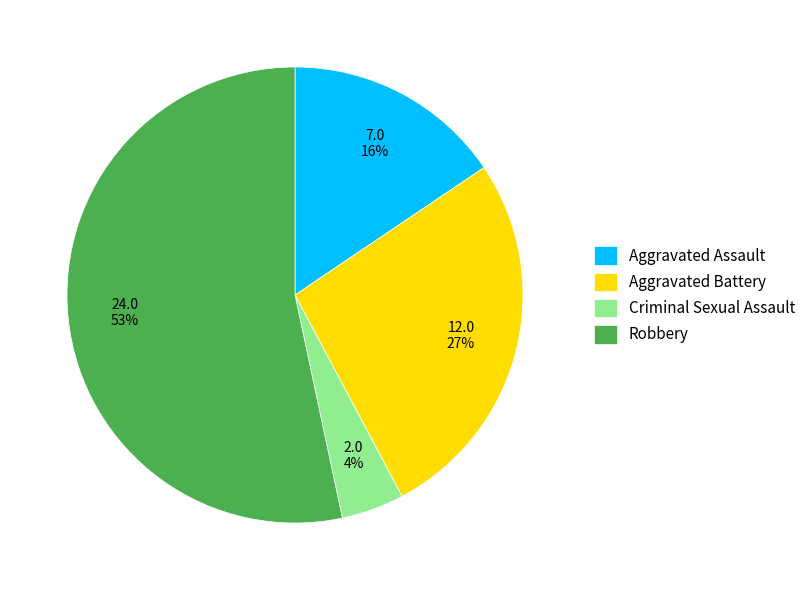

How many slices are in this pie chart?

4